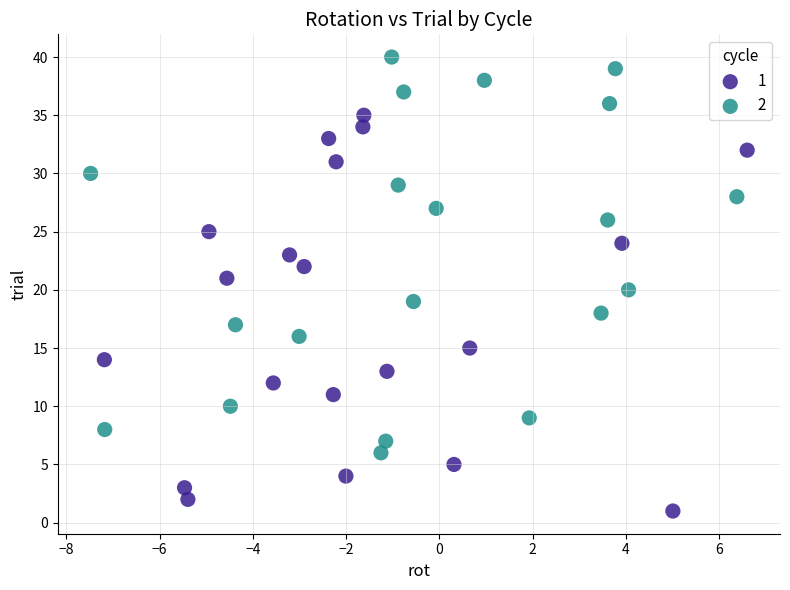

What are all the series names shown in the legend?

1, 2